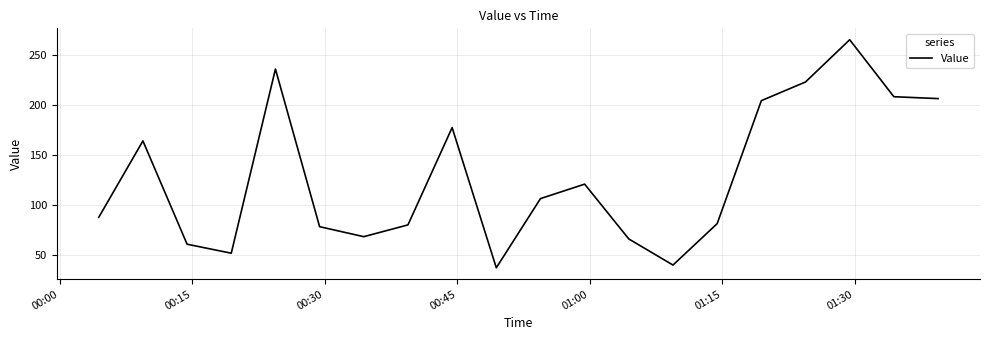

What is the smallest value displayed?

37.6